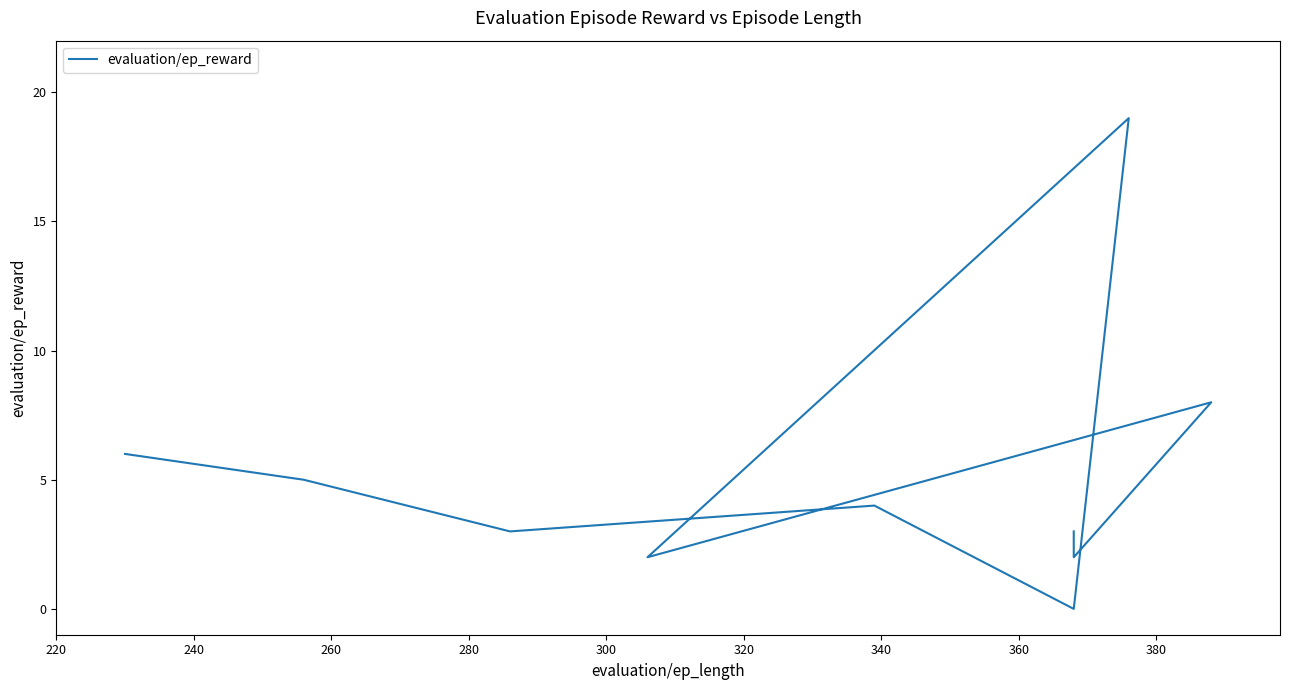

What is the ratio of the value at 240 to the value at 280?

1.2